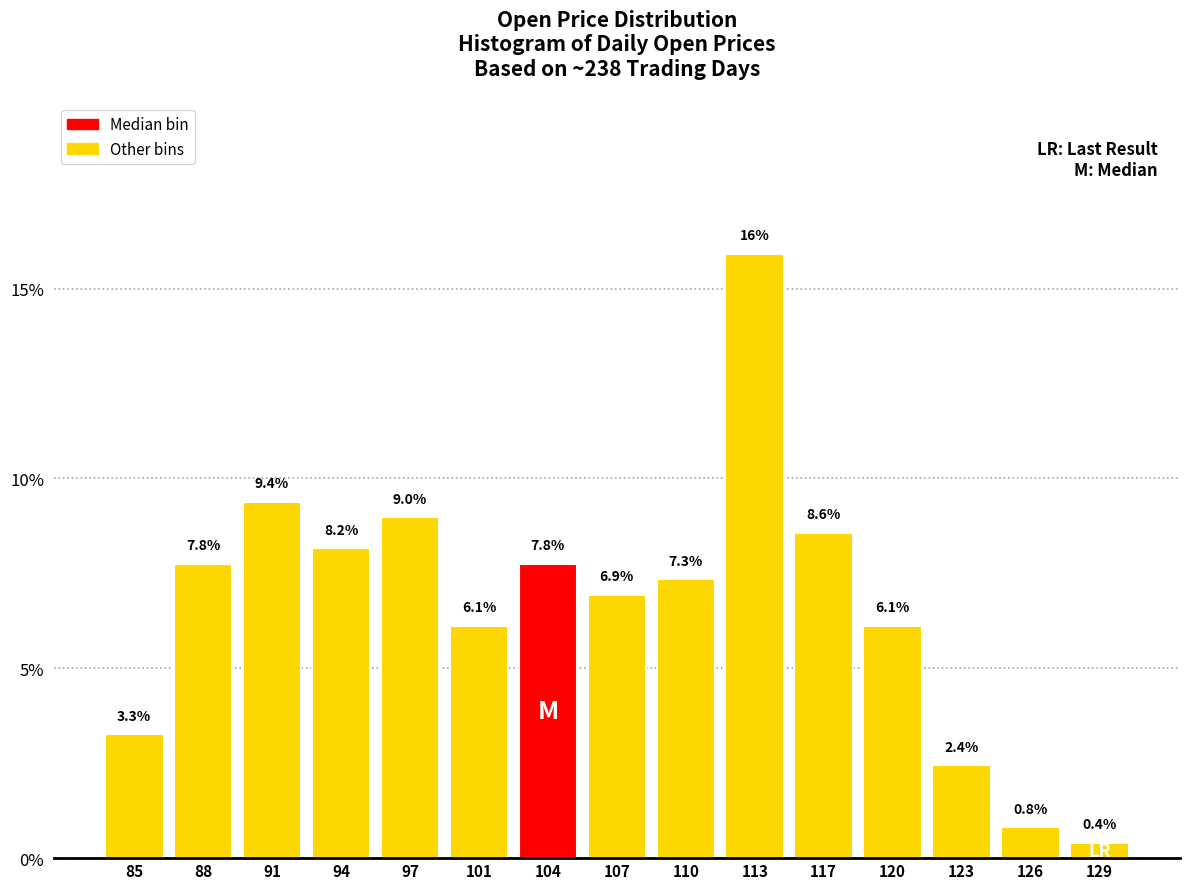

Over which range of the x-axis is the bar tallest?

112.0 to 115.0